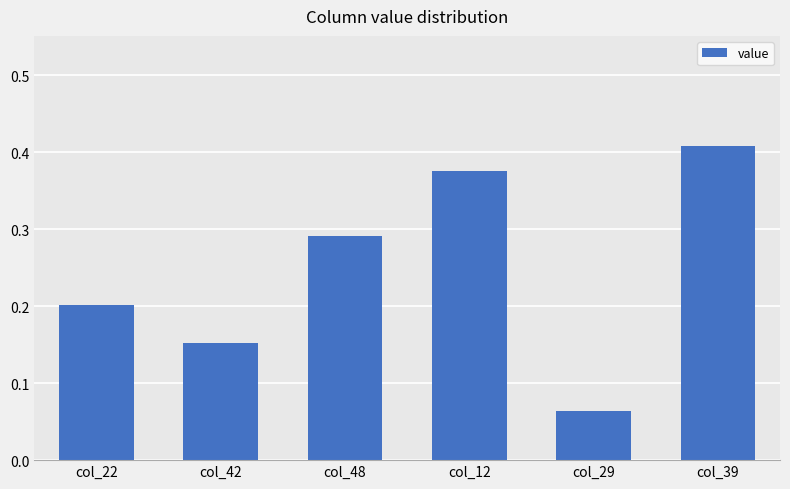

How many bars are there in total?

6